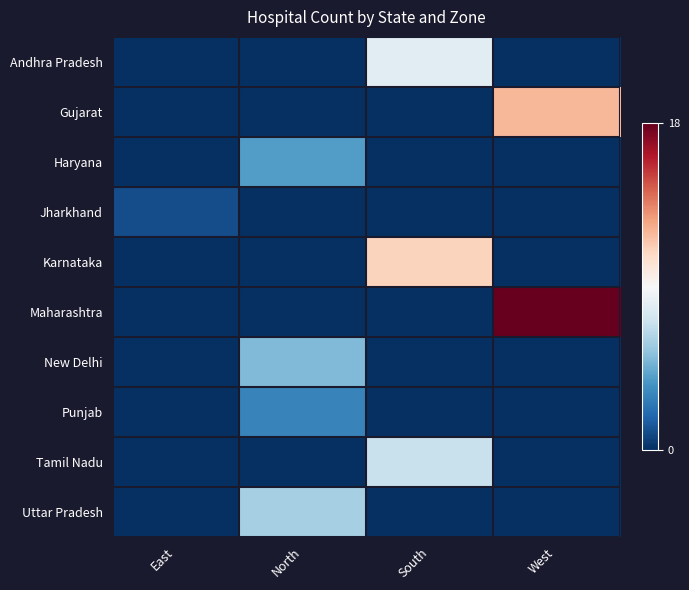

Which has a higher value, West or South?

South